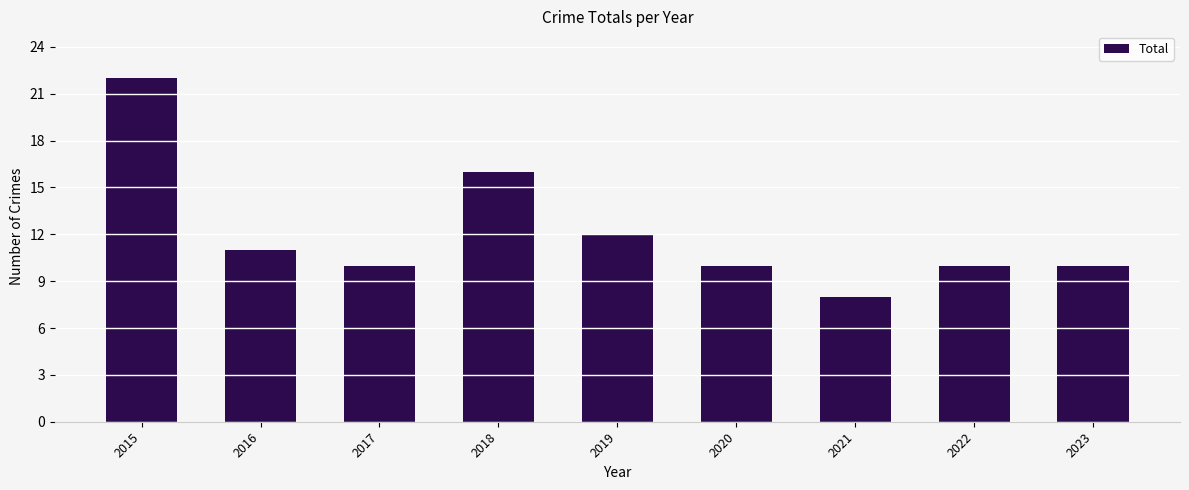

Reading left to right, extract all data points from this chart.

22	11	10	16	12	10	8	10	10